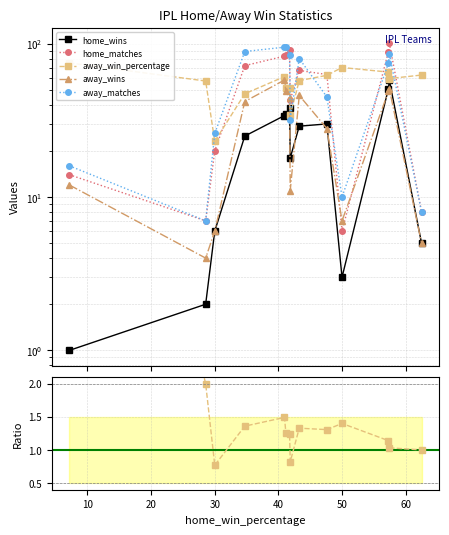

In away_matches, how many points are lower than both neighbors (excluding endpoints)?

3